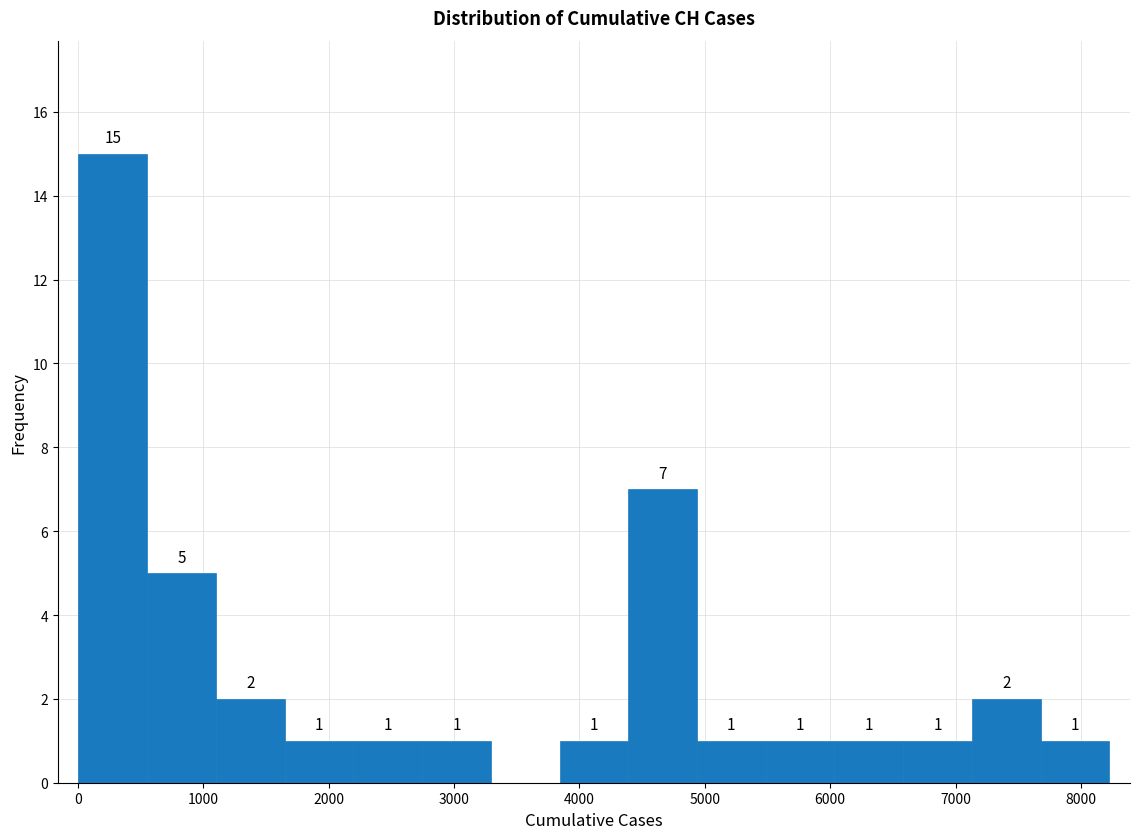

Over which range of the x-axis is the bar tallest?

0 to 600